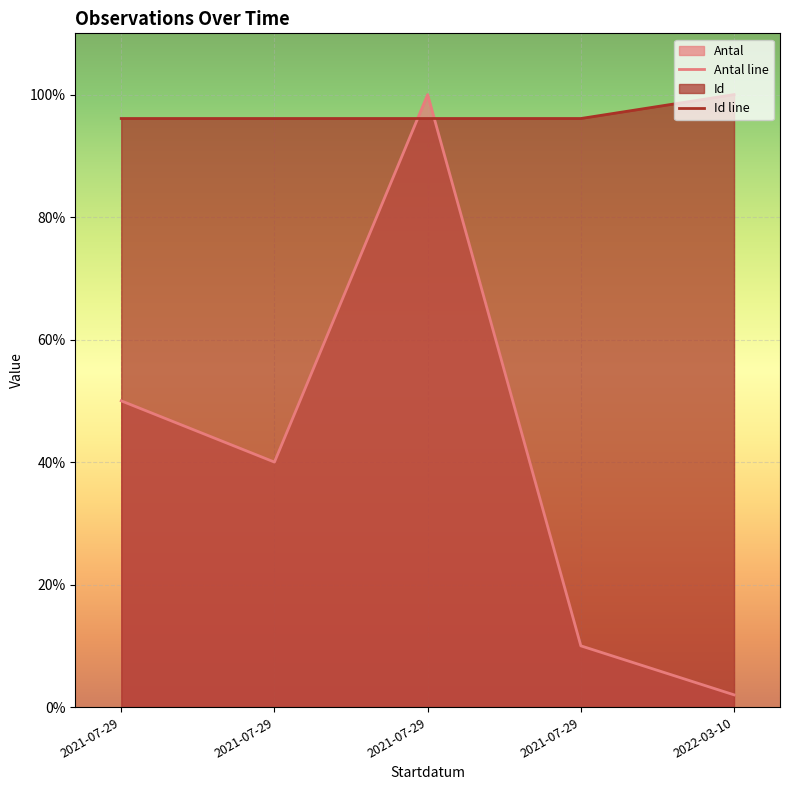

Is the value of Antal at 2021-07-29 greater than the value of Id at 2021-07-29?

No